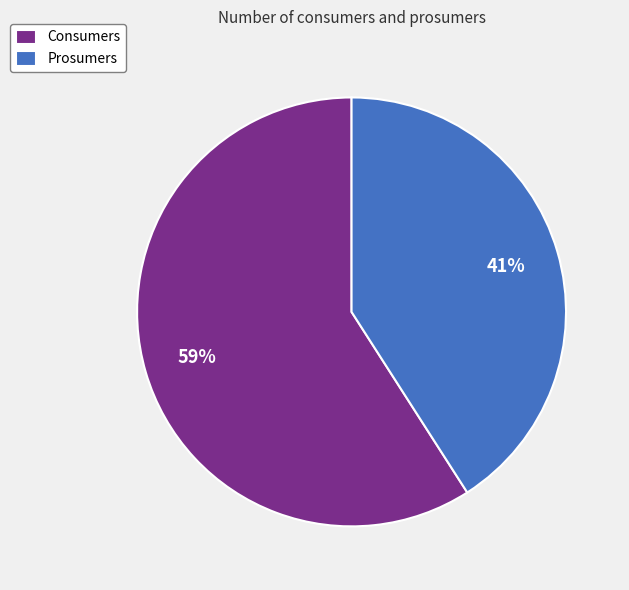

Count the number of slices in the pie.

2